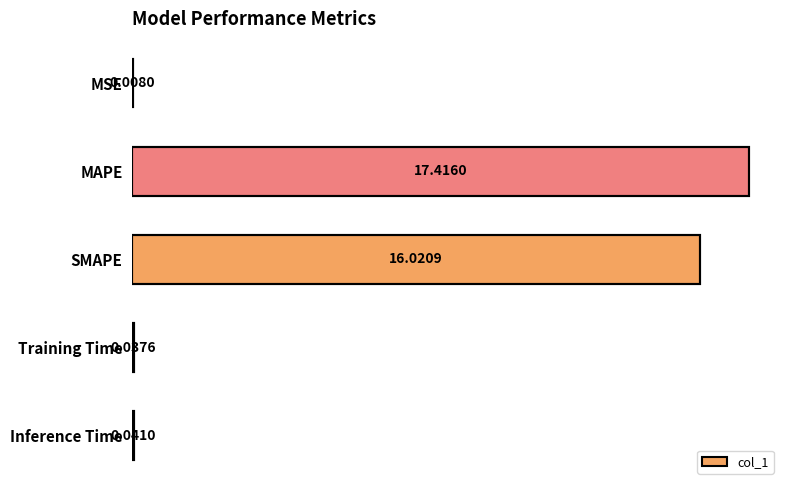

At which label is the value closest to 8?

Inference Time